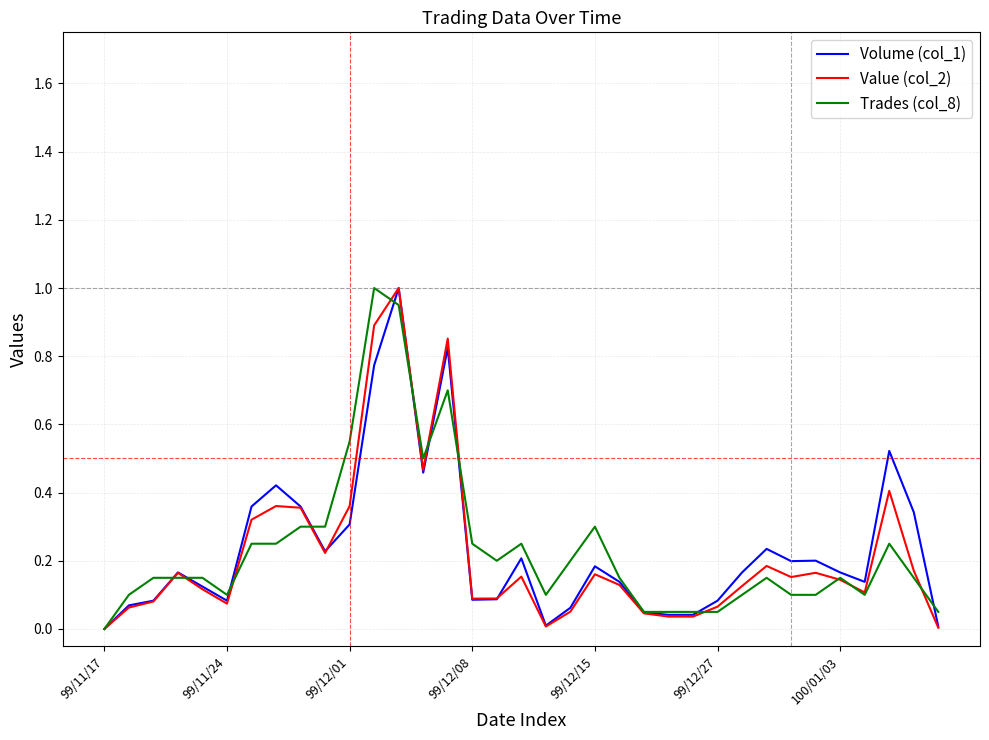

True or false: Volume (col_1) has more than 2 points higher than both neighbors.

True